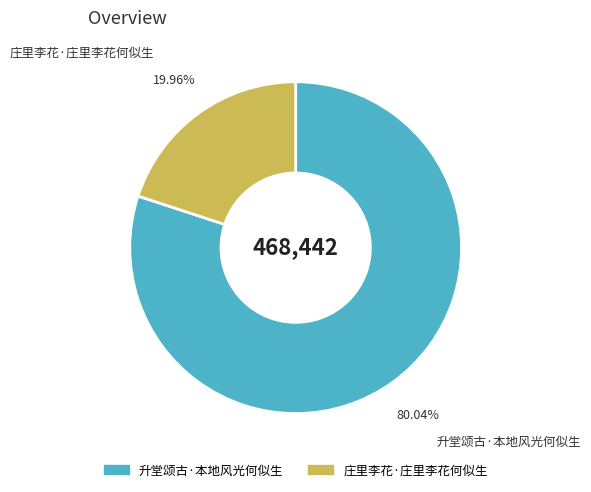

Rank the categories by value from lowest to highest.

庄里李花·庄里李花何似生, 升堂颂古·本地风光何似生